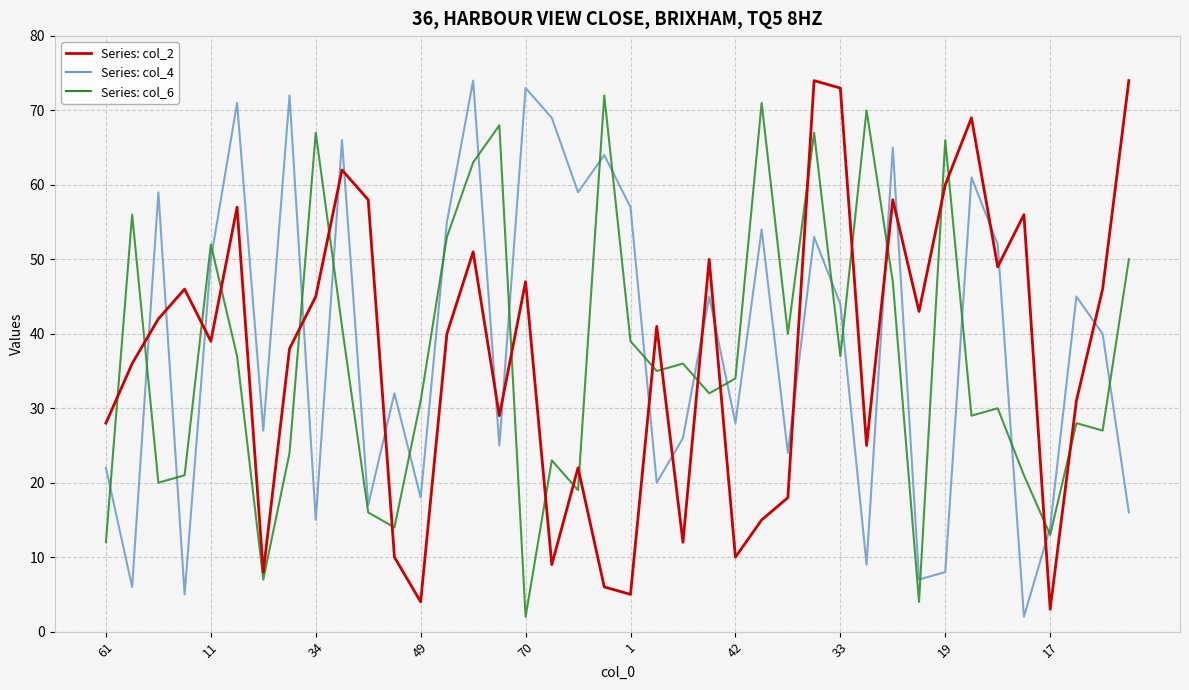

What is the maximum value shown in the chart?

74